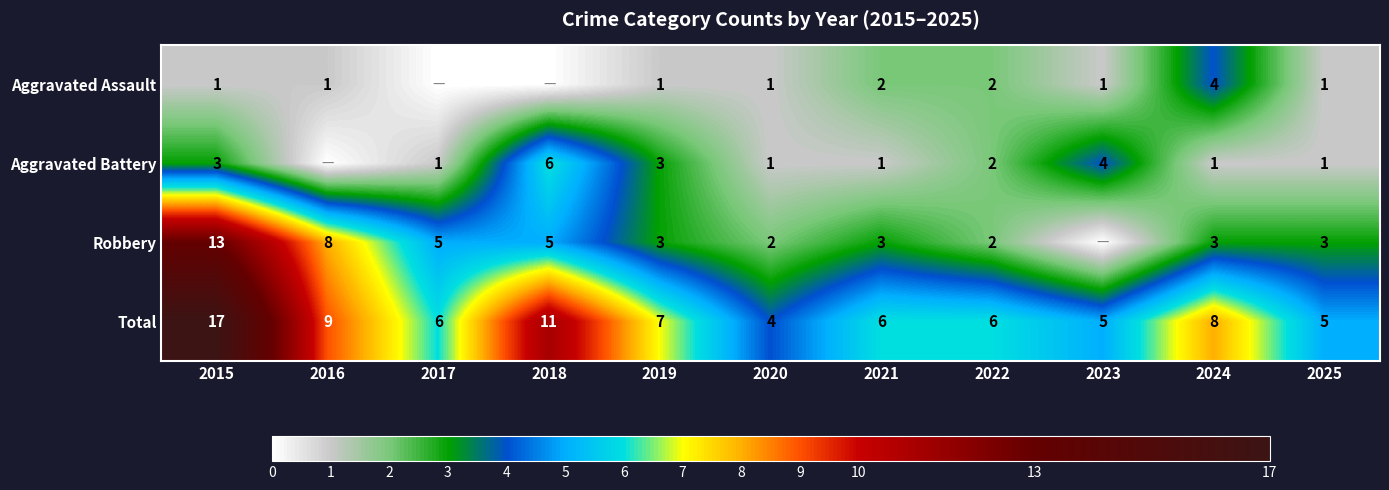

What is the spread (max minus min) of values at 2017?

6